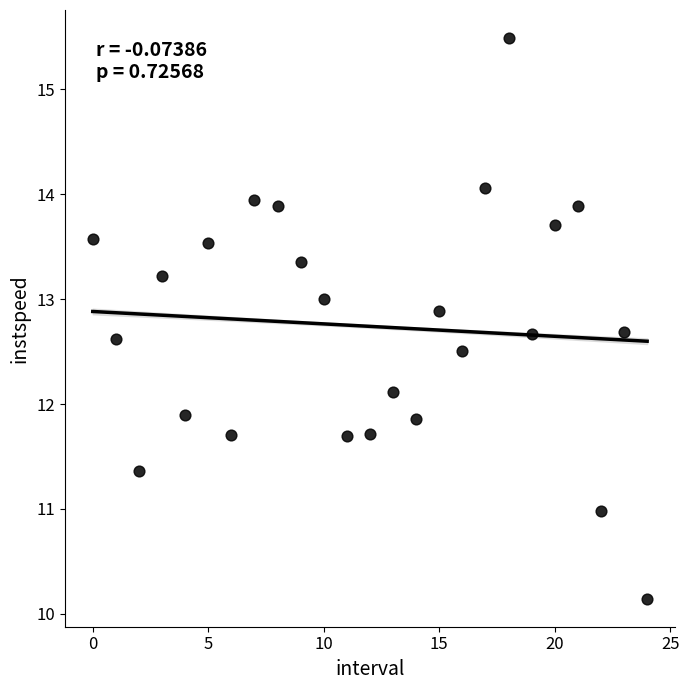

What is the range of Y values (max minus min)?

5.3